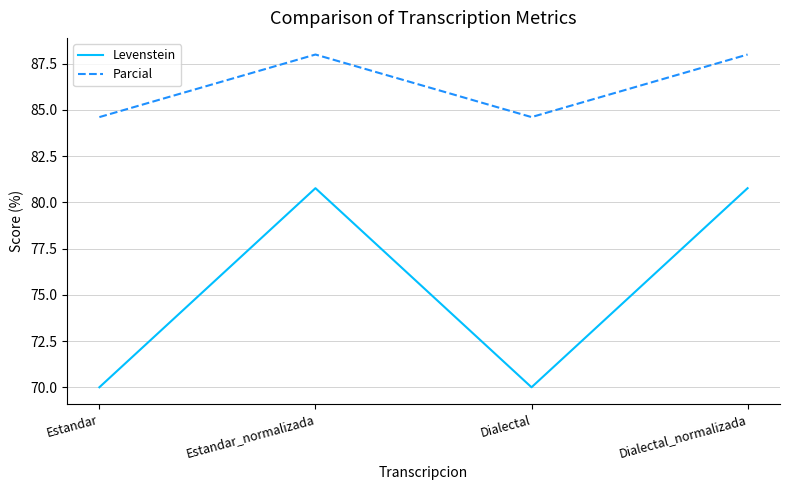

What is the smallest value displayed?

70.0